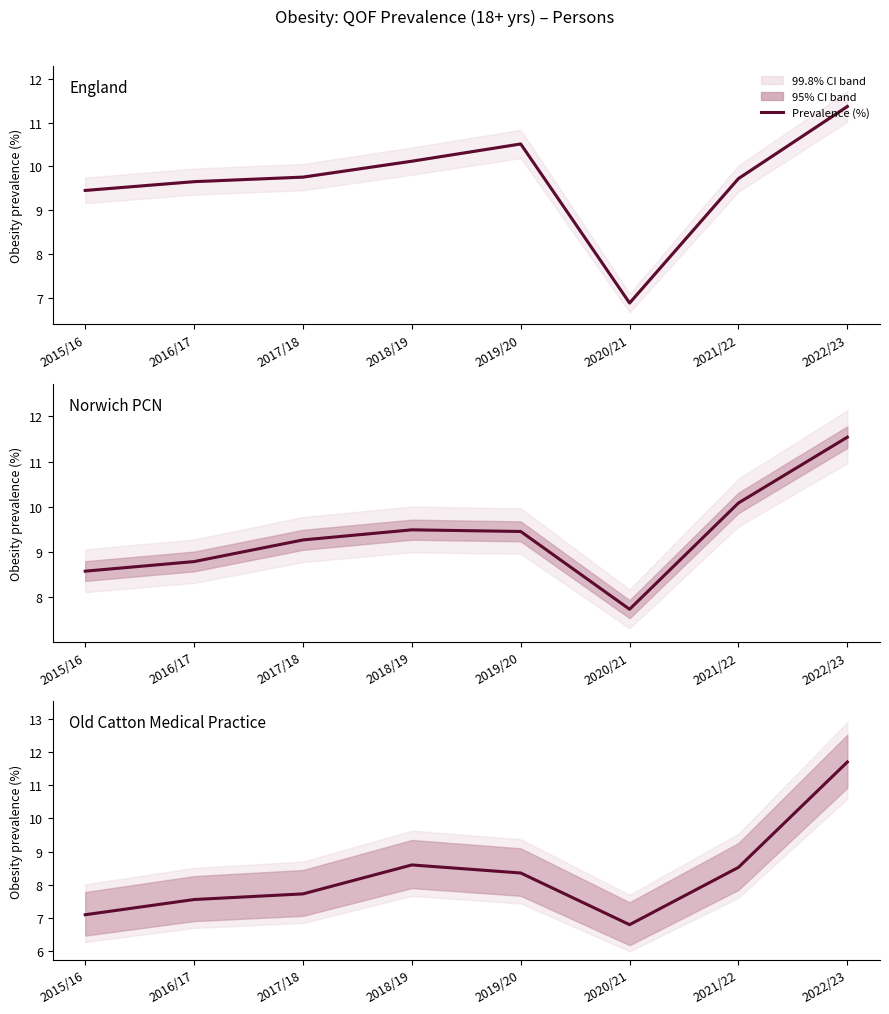

How many intersections are there between Norwich PCN and Old Catton Medical Practice?

1